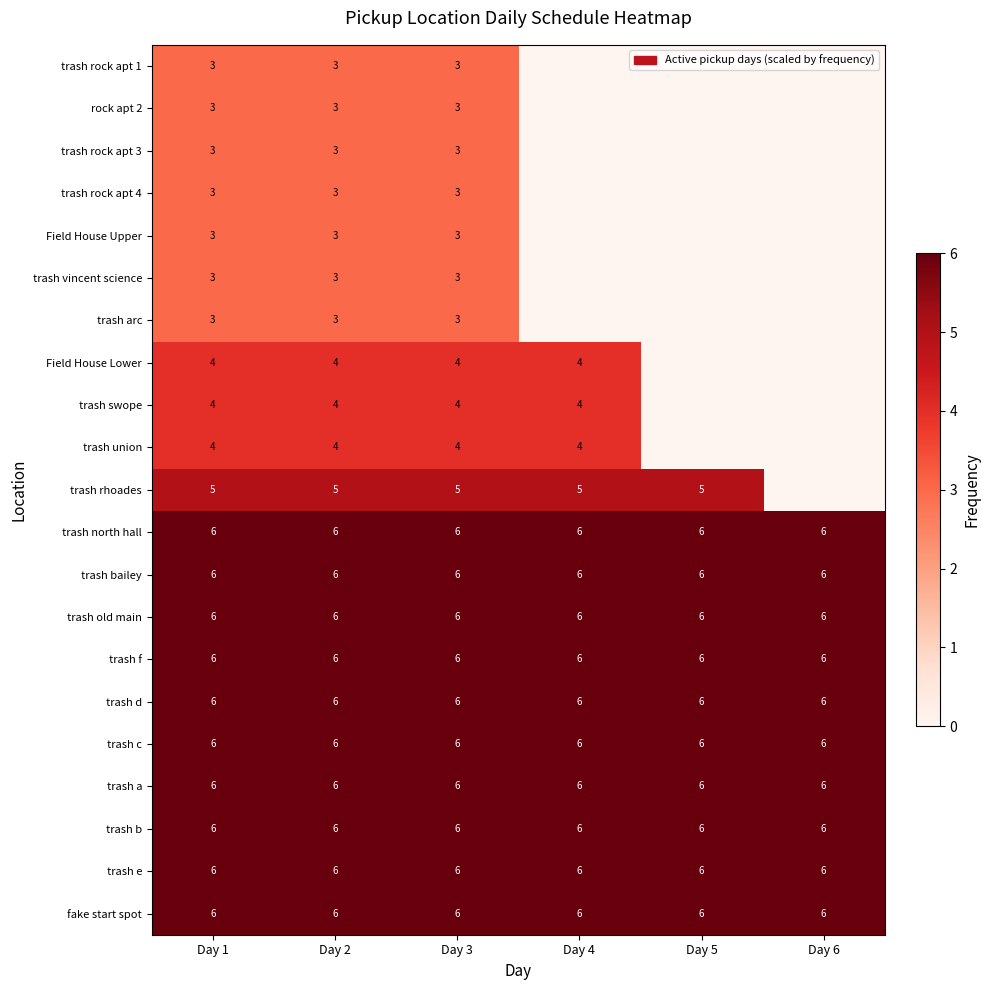

The value of trash rock apt 3 at Day 2 is 5. True or false?

False